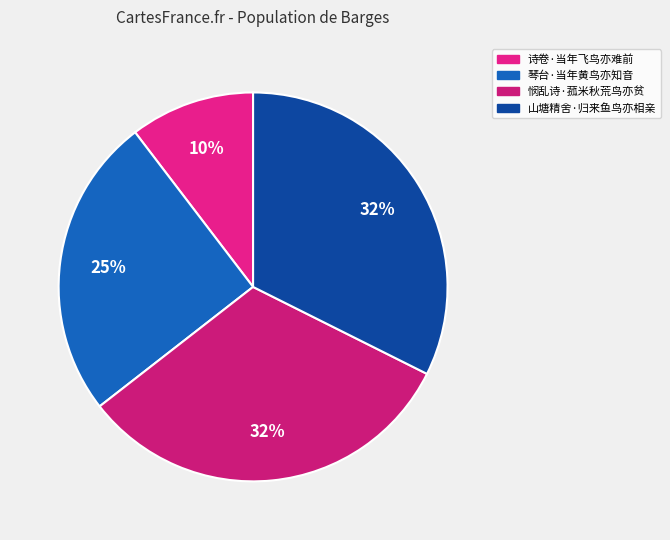

To the nearest percent, what percentage of the pie is 山塘精舍·归来鱼鸟亦相亲?

32%